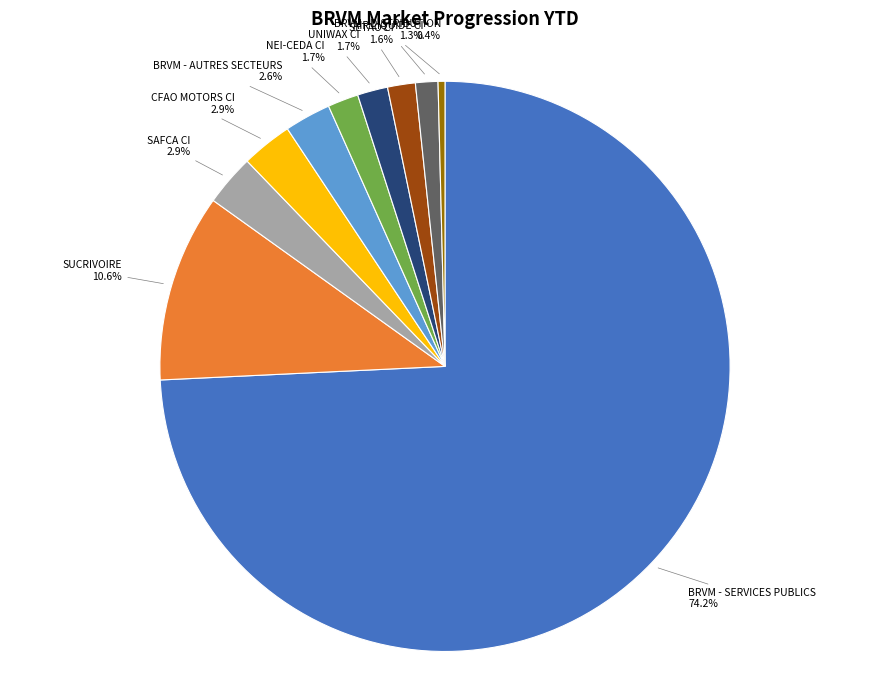

Is there any slice that represents more than half of the pie?

Yes